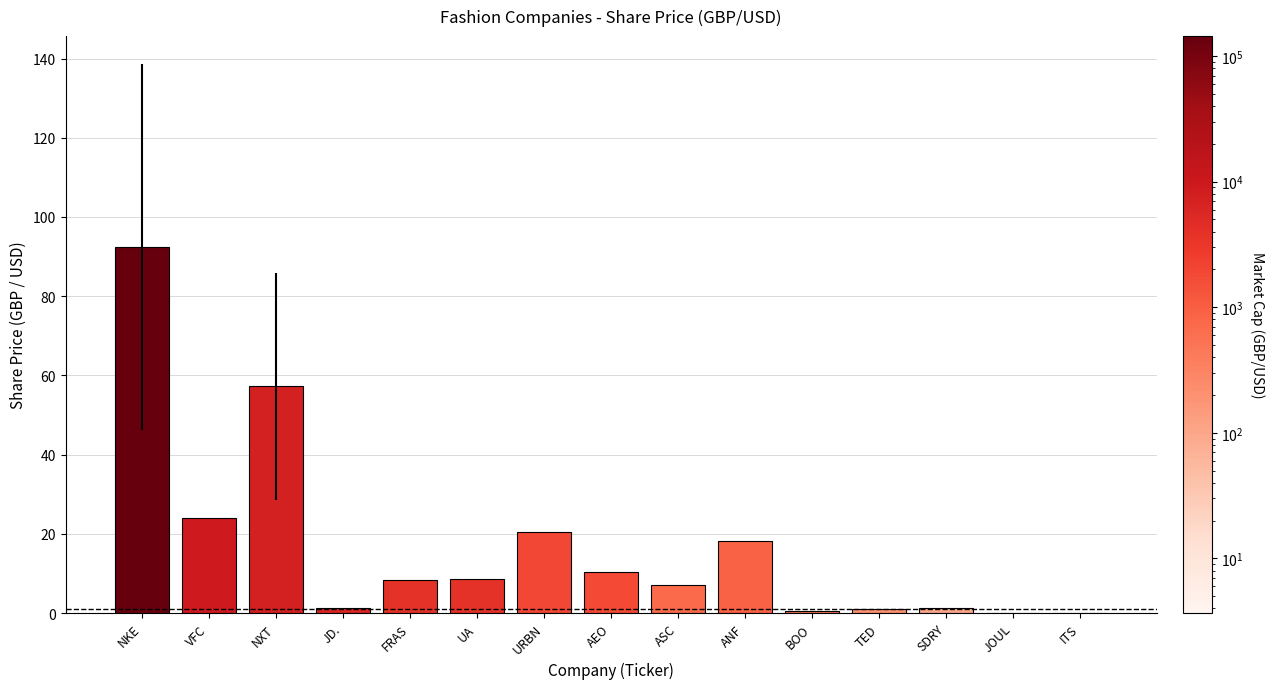

Which category has the highest value across all series?

NKE